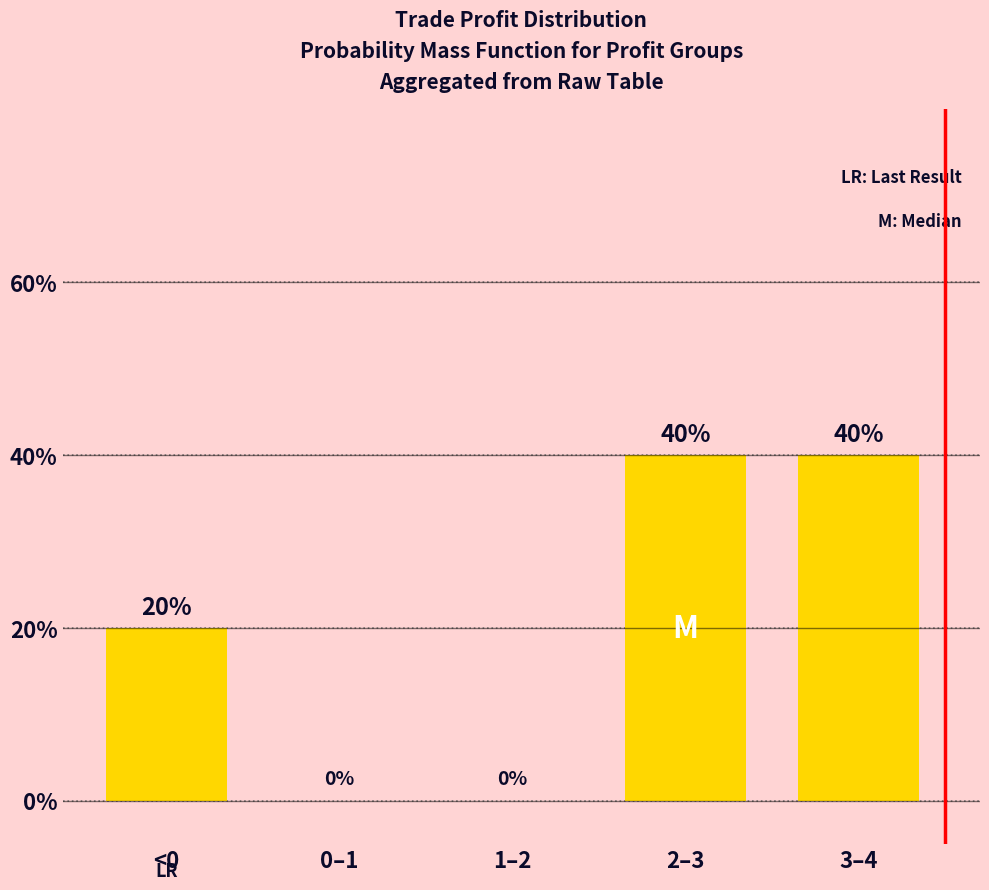

True or false: the data shows 63 at 3–4.

False